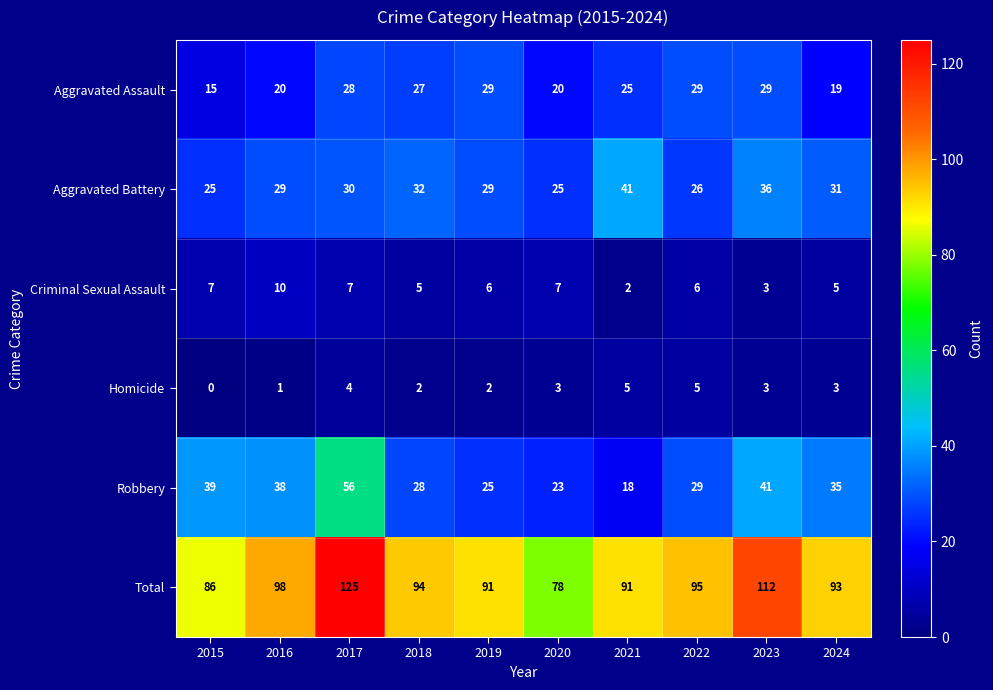

What is the maximum value for Homicide?

5